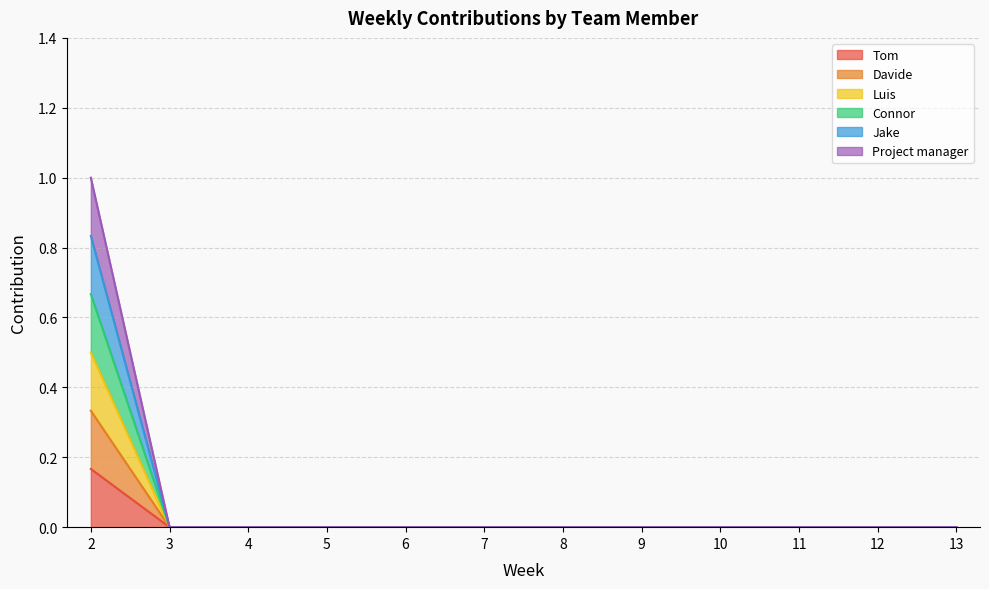

What are all the series names shown in the legend?

Tom, Davide, Luis, Connor, Jake, Project manager